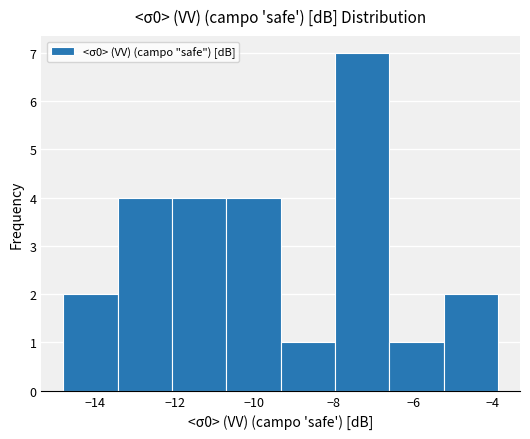

Reading left to right, transcribe this chart: for each bar, give the range it covers on the x-axis and its height. Neither the bar edges nor the heights are printed on the chart, so give them approximately, as read against the axes.

-14.8 to -13.4: 2
-13.4 to -12.0: 4
-12.0 to -10.8: 4
-10.8 to -9.4: 4
-9.4 to -8.0: 1
-8.0 to -6.6: 7
-6.6 to -5.2: 1
-5.2 to -3.8: 2